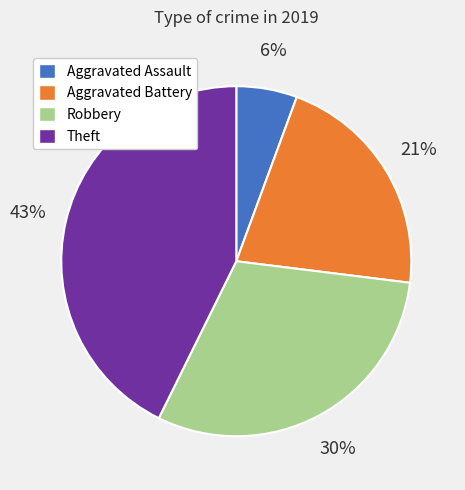

Is the sum of Robbery and Theft greater than half?

Yes